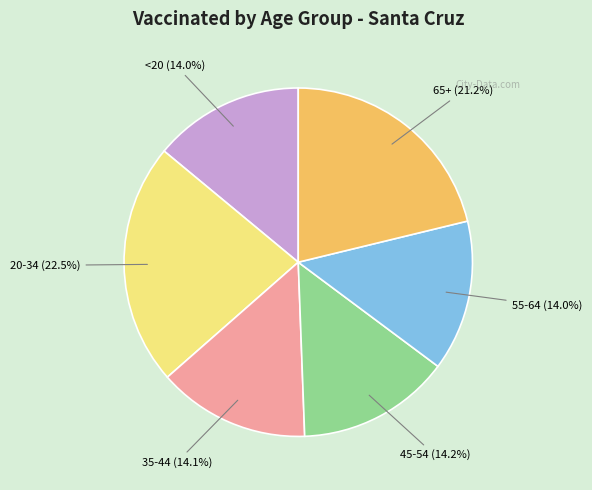

Is there any slice that represents more than half of the pie?

No